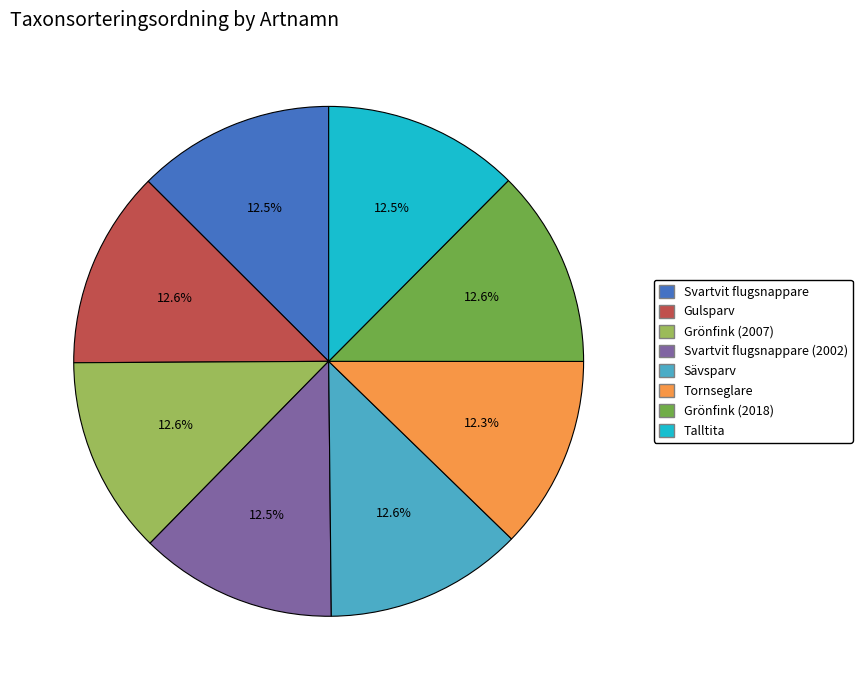

Is there any slice that represents more than half of the pie?

No